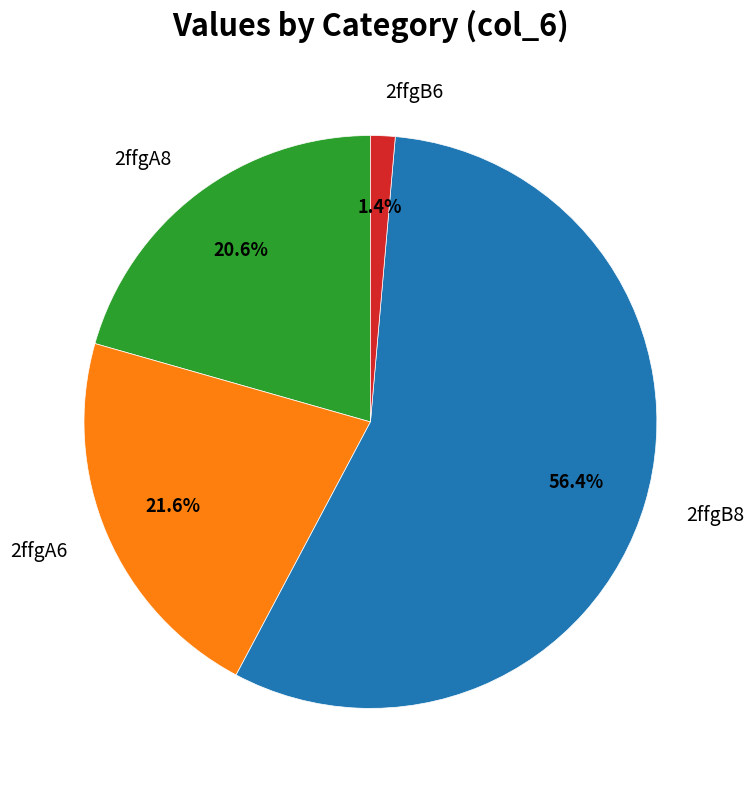

Is 2ffgB8 the majority of the pie?

Yes